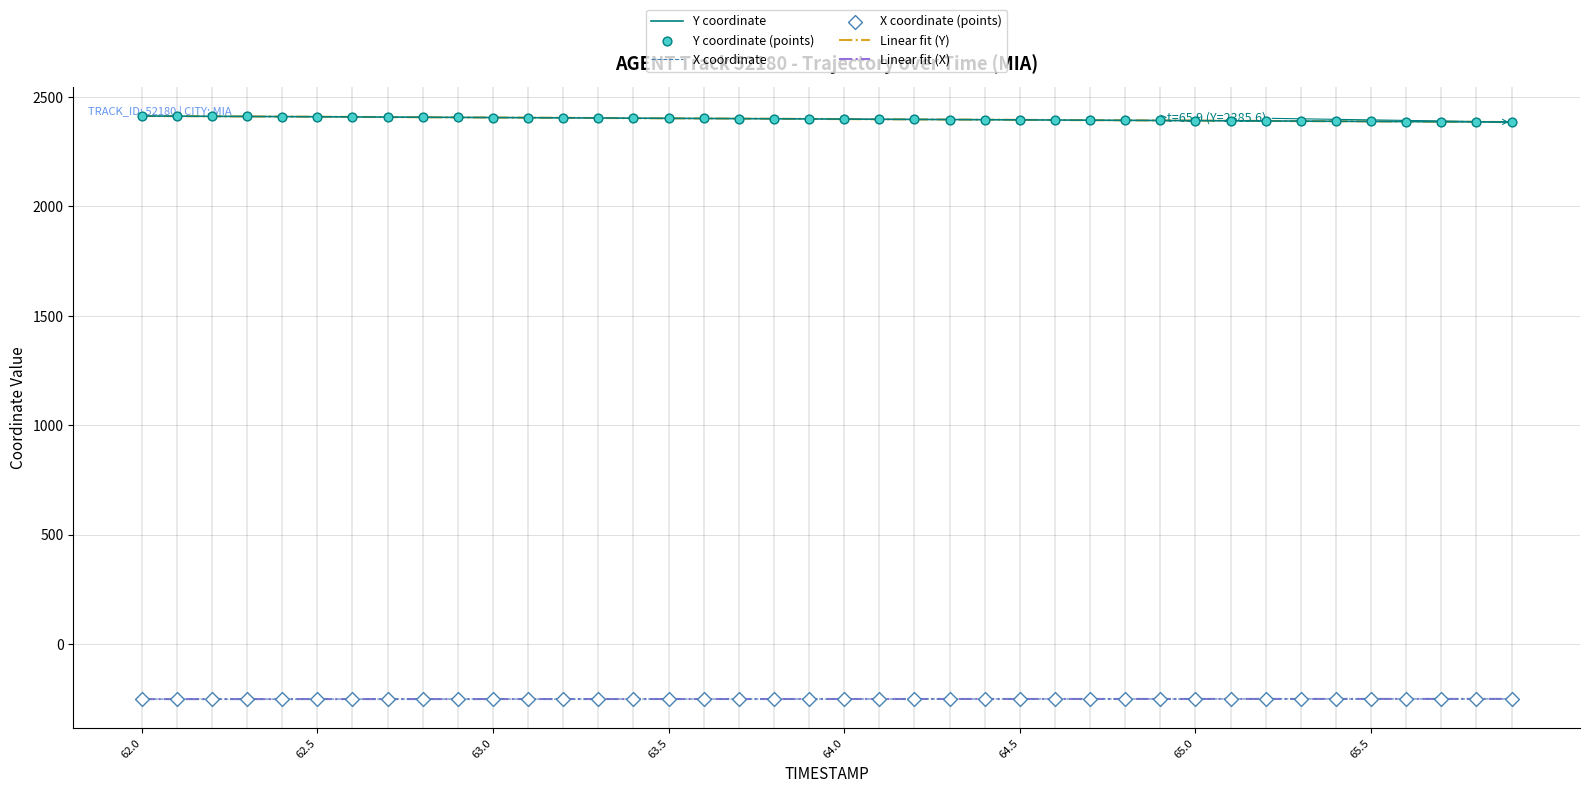

What is the highest value of the Linear fit (X) series?

-250.9